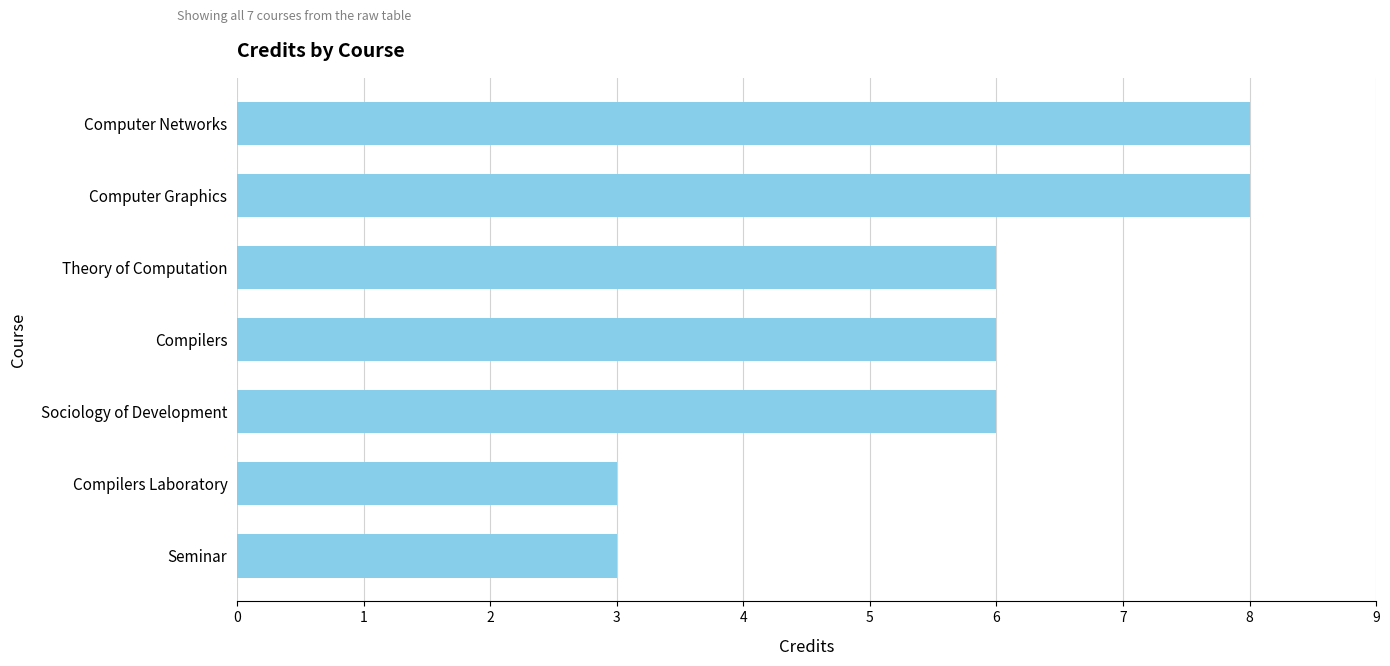

How many values are between 3 and 8?

7